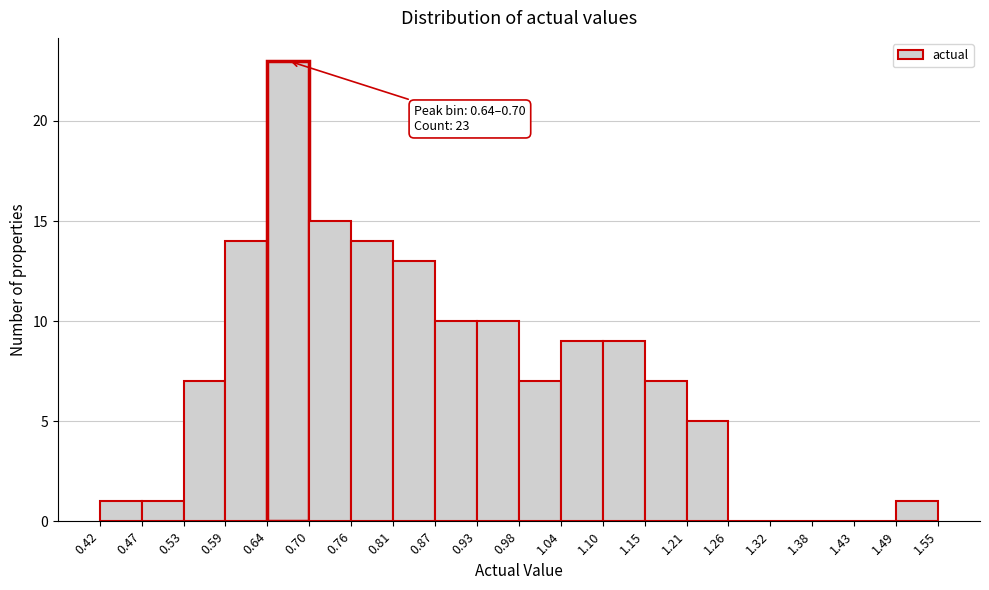

Over which range of the x-axis is the bar tallest?

0.64 to 0.70